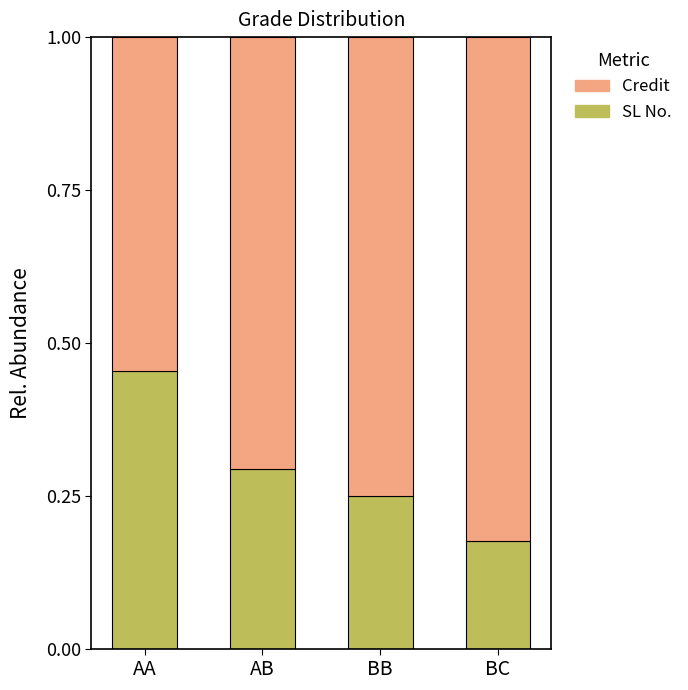

At which label is SL No. closest to 0?

BC